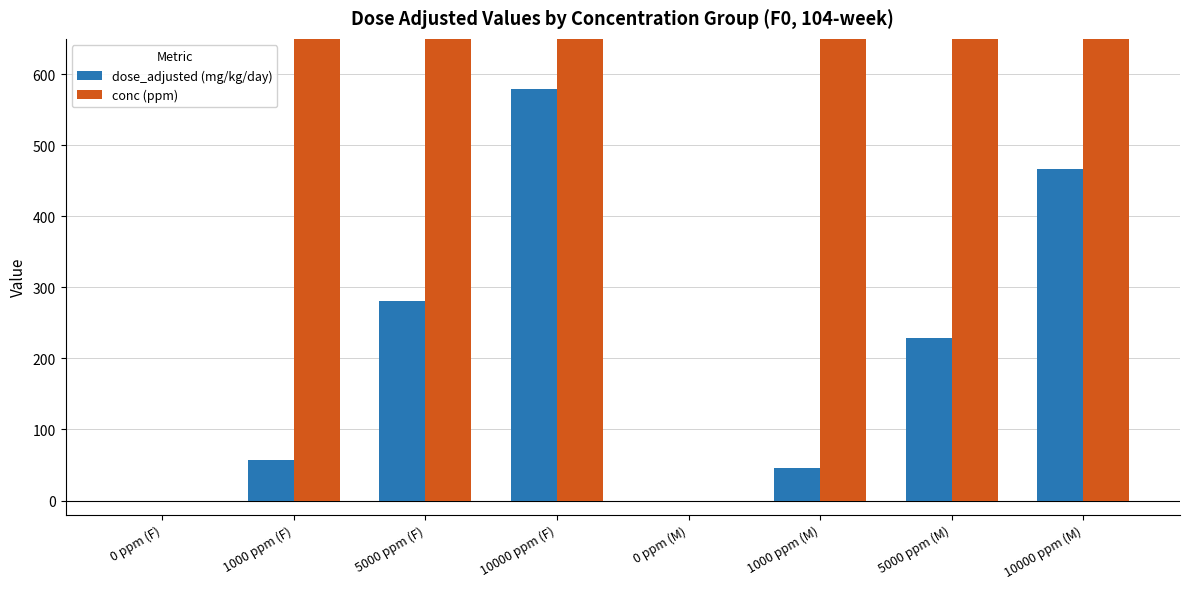

At which category is the sum across all series the highest?

10000 ppm (F)